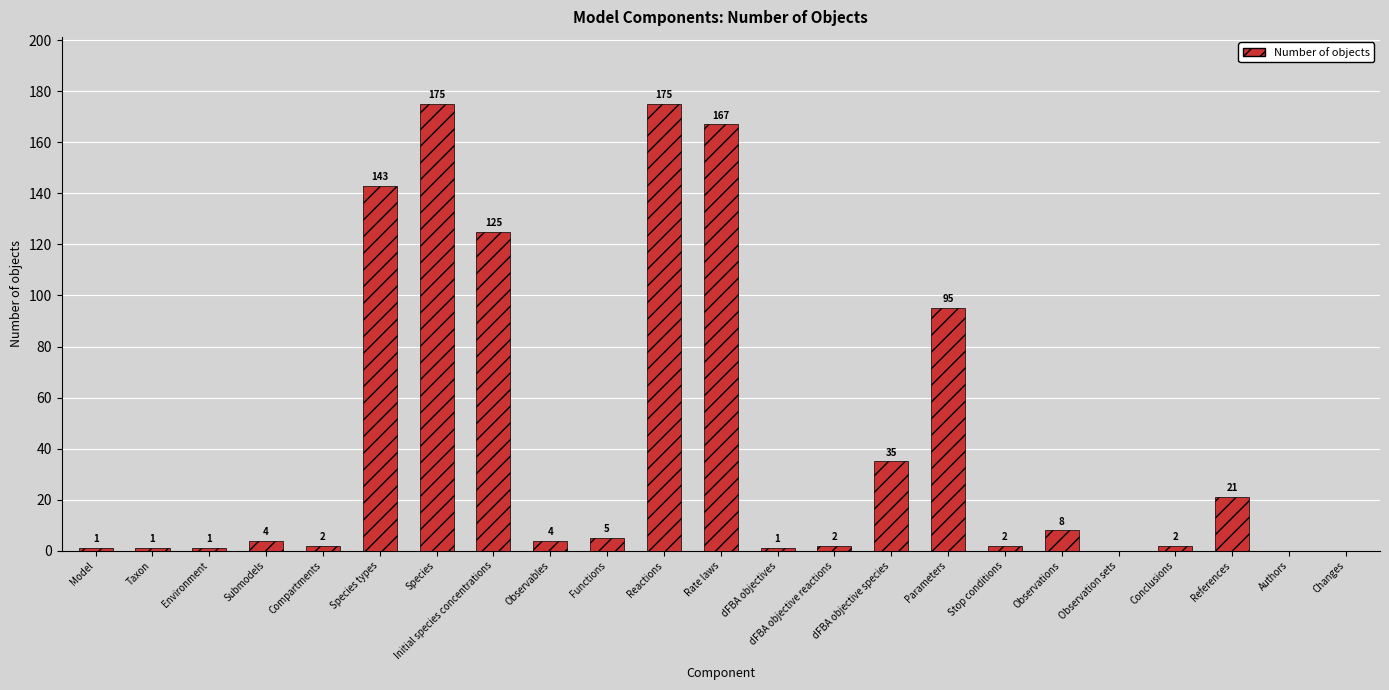

What is the maximum value shown in the chart?

175